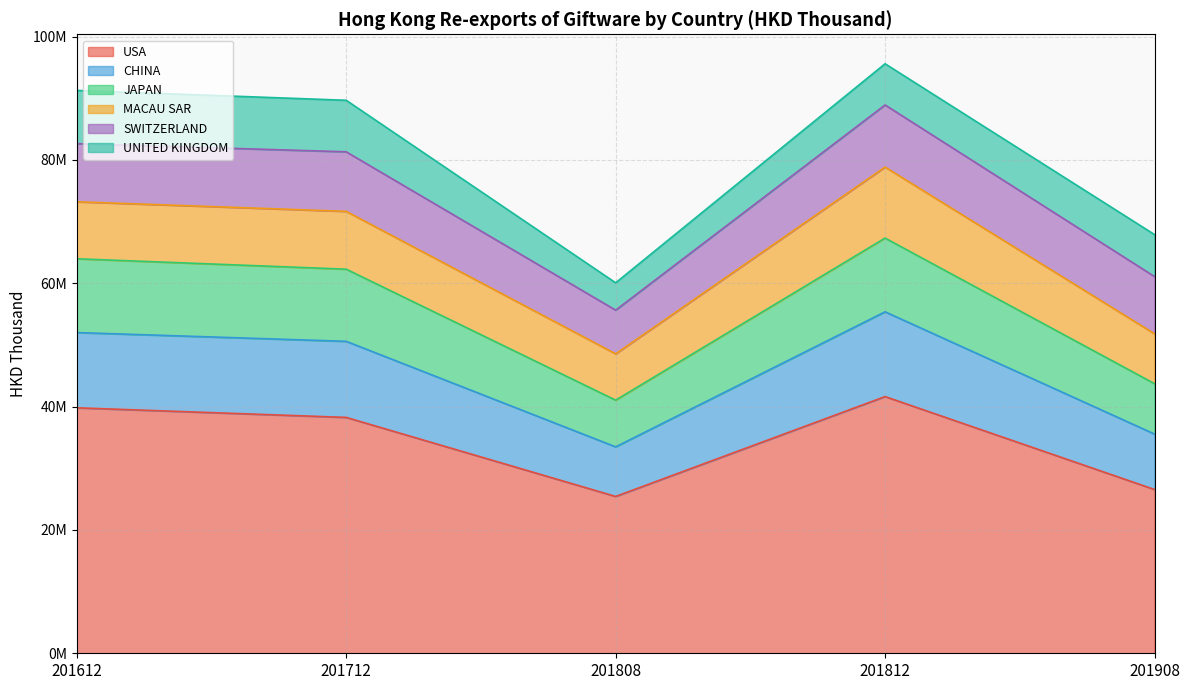

Where is the first local minimum for CHINA?

201808